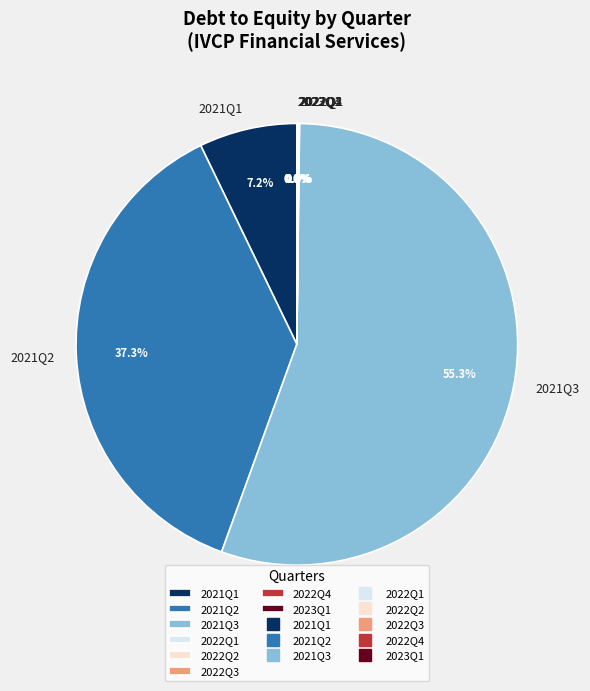

Which category has the biggest portion of the pie?

2021Q3